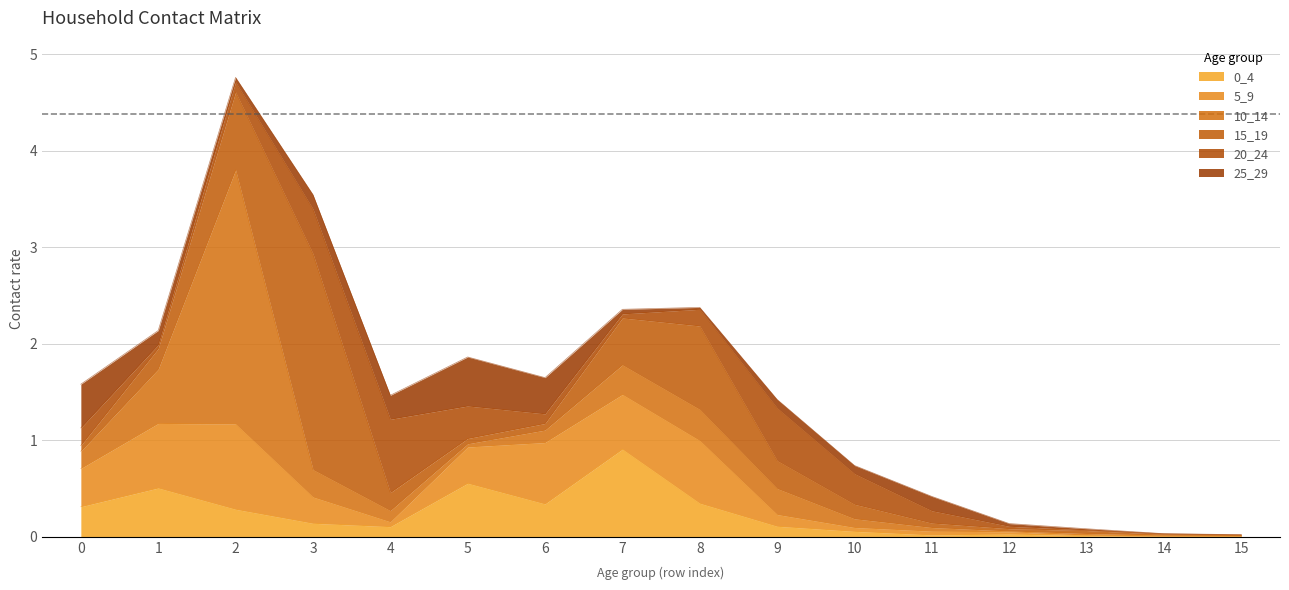

Where is 0_4 nearest to the value 0?

14